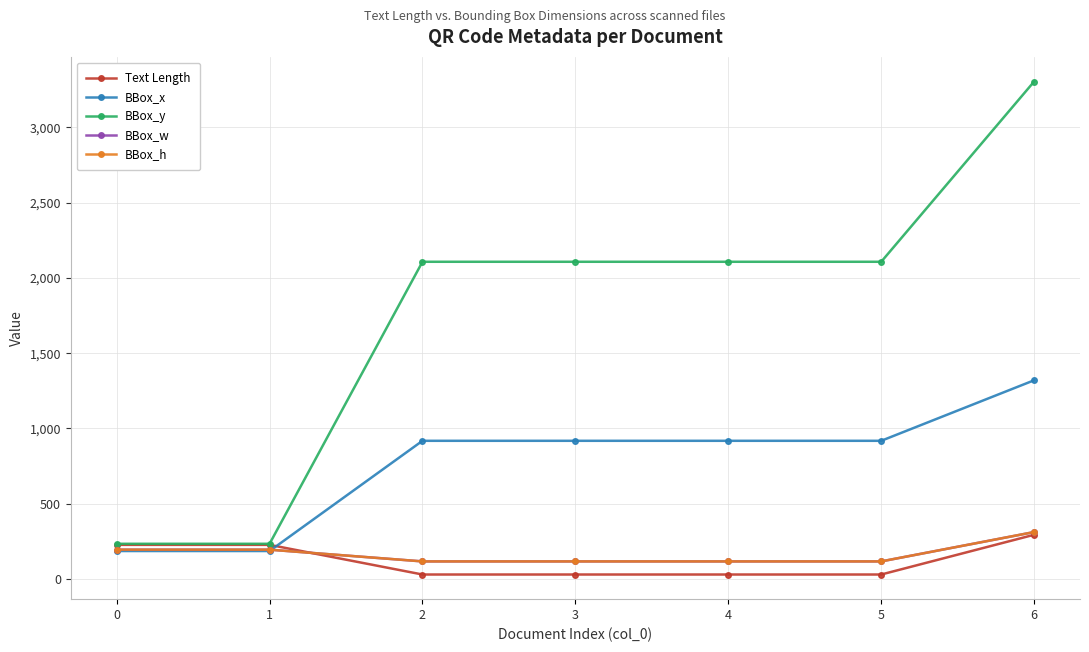

What is the sum of all BBox_y values?

12200